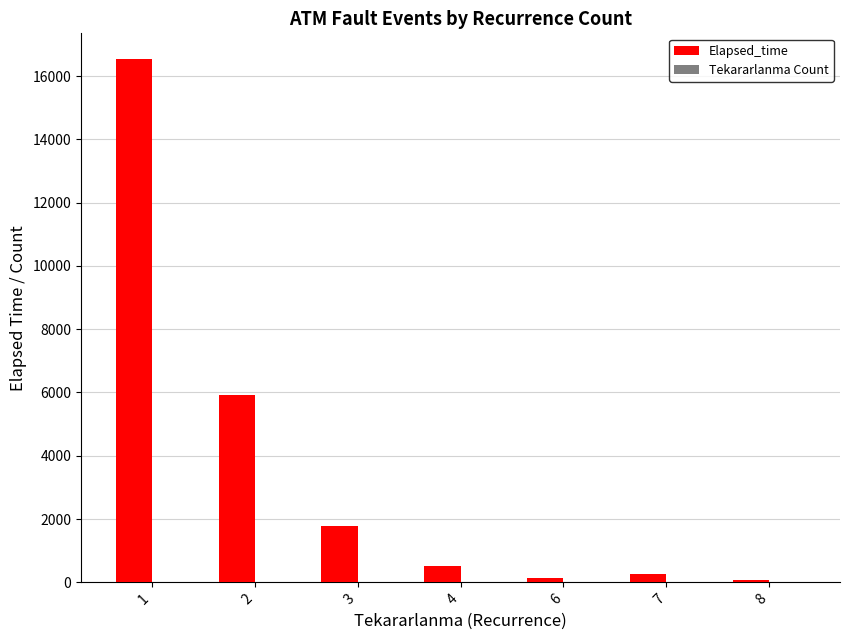

How many groups of bars are there?

7